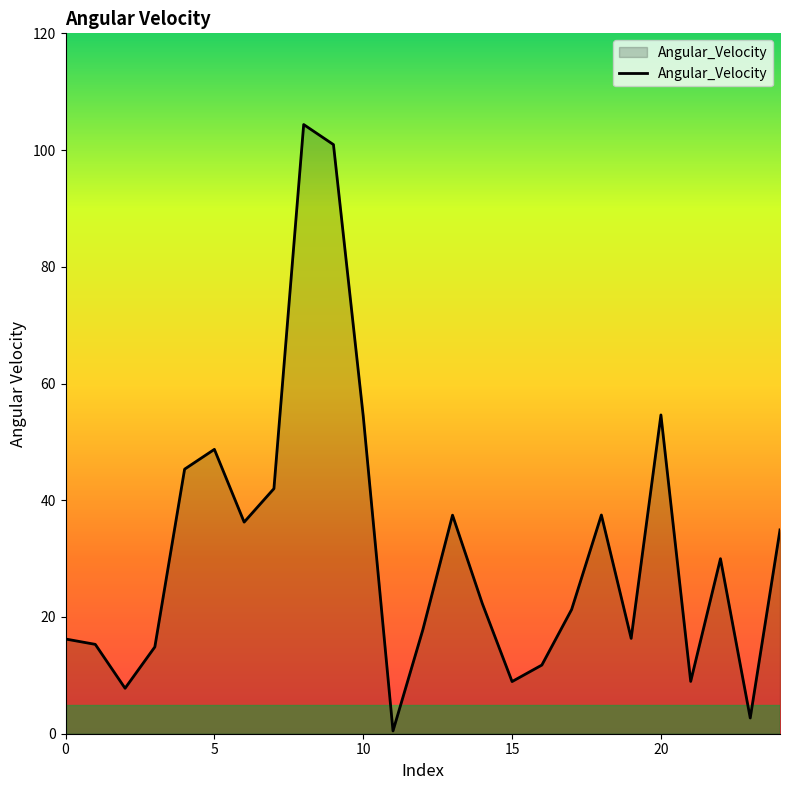

What is the difference between the maximum and minimum values?

103.9